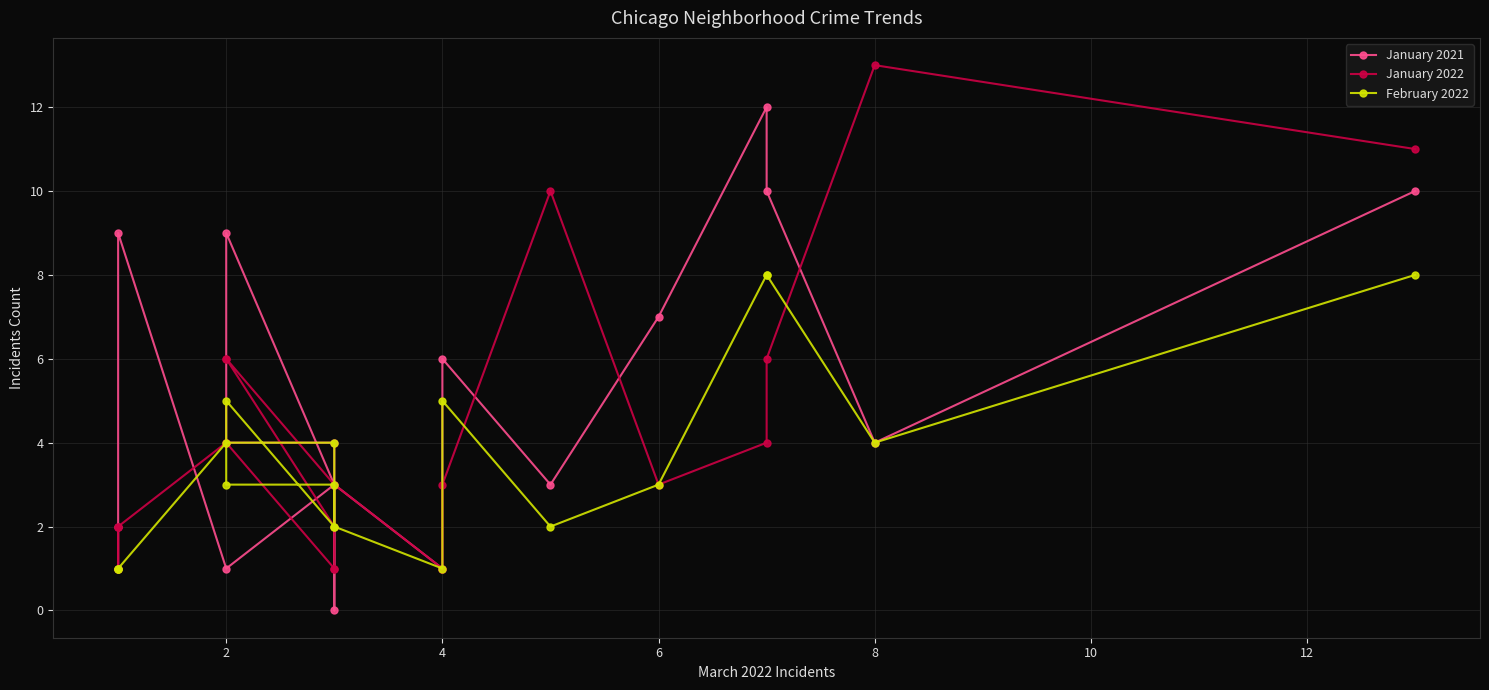

How many times do February 2022 and January 2022 cross each other?

3